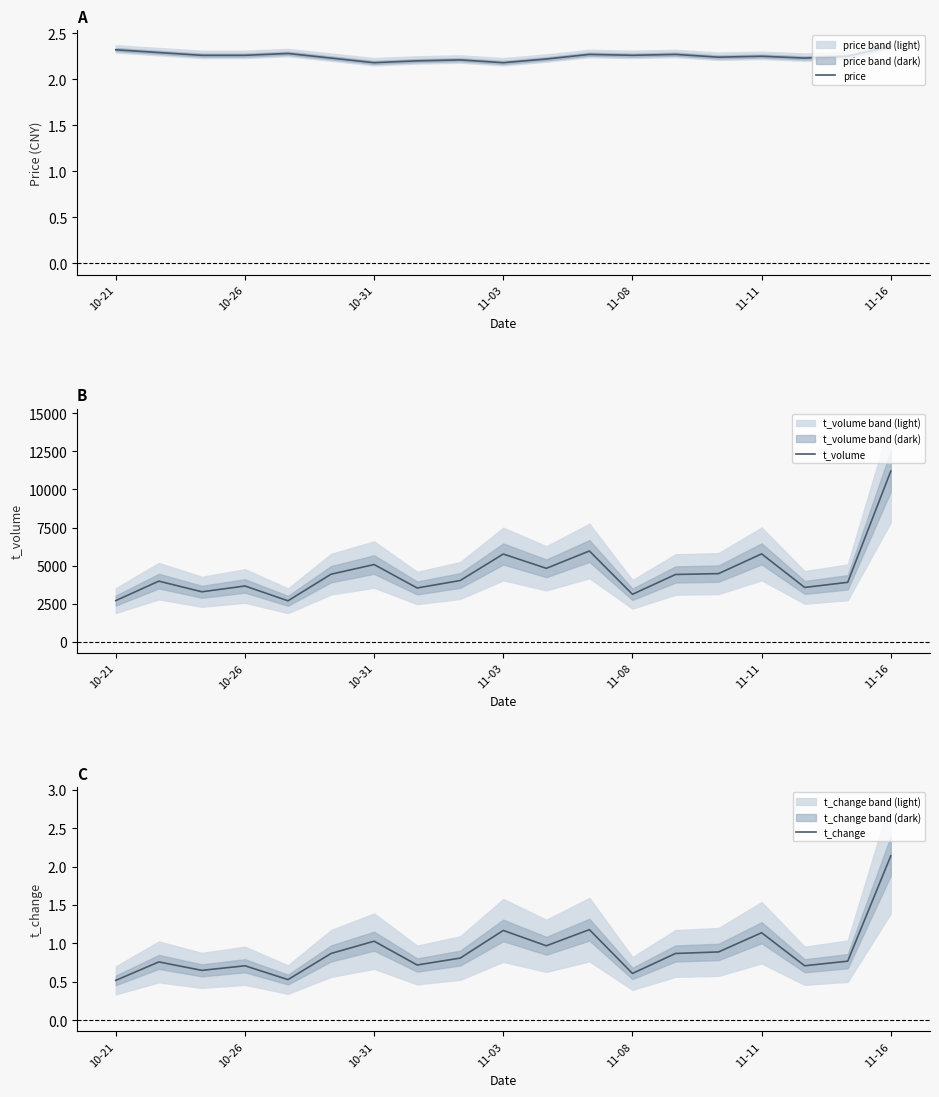

True or false: price has a value of 3.7 at 11-08.

False